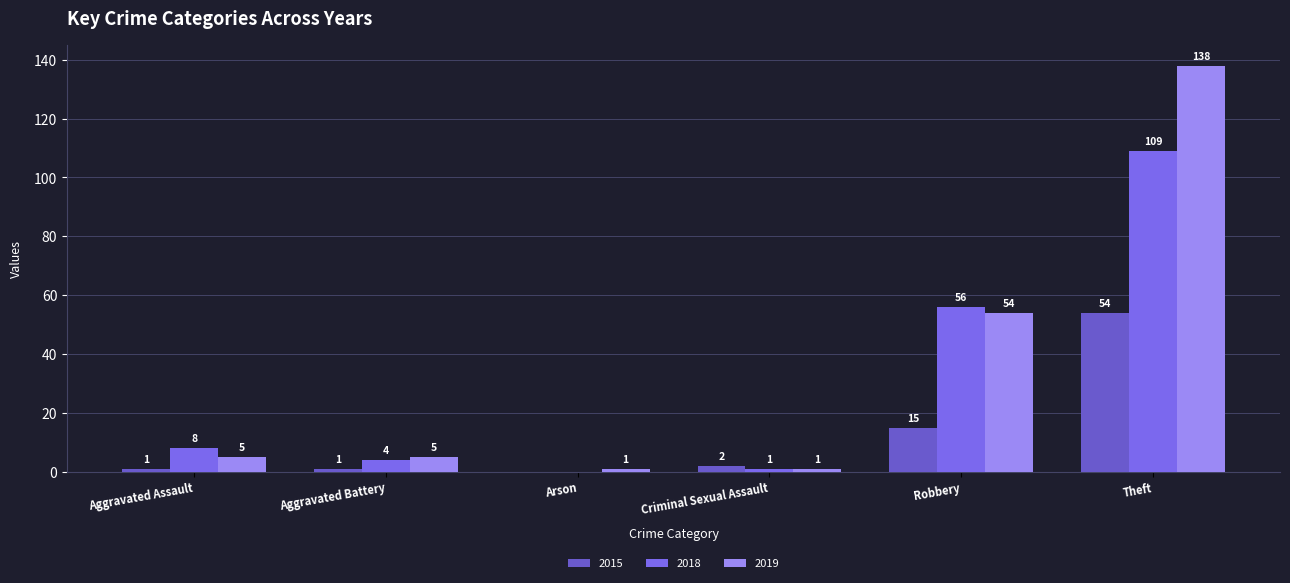

At how many categories does at least one series exceed 15?

2